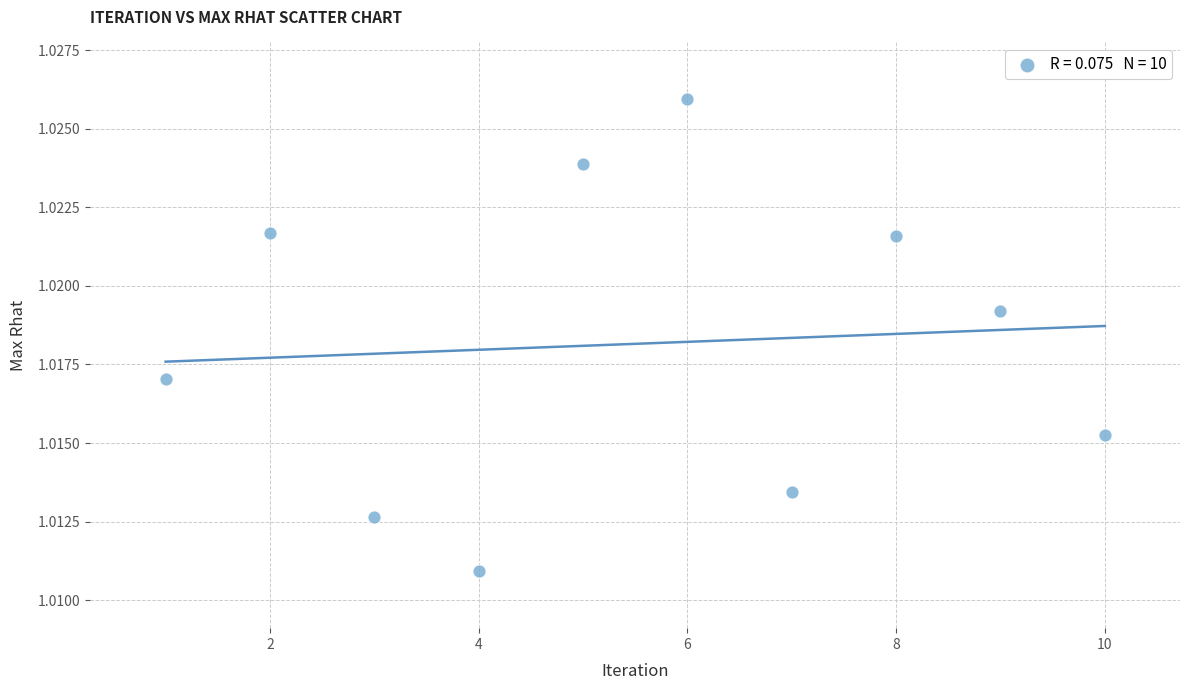

What is the range of X values (max minus min)?

9.0